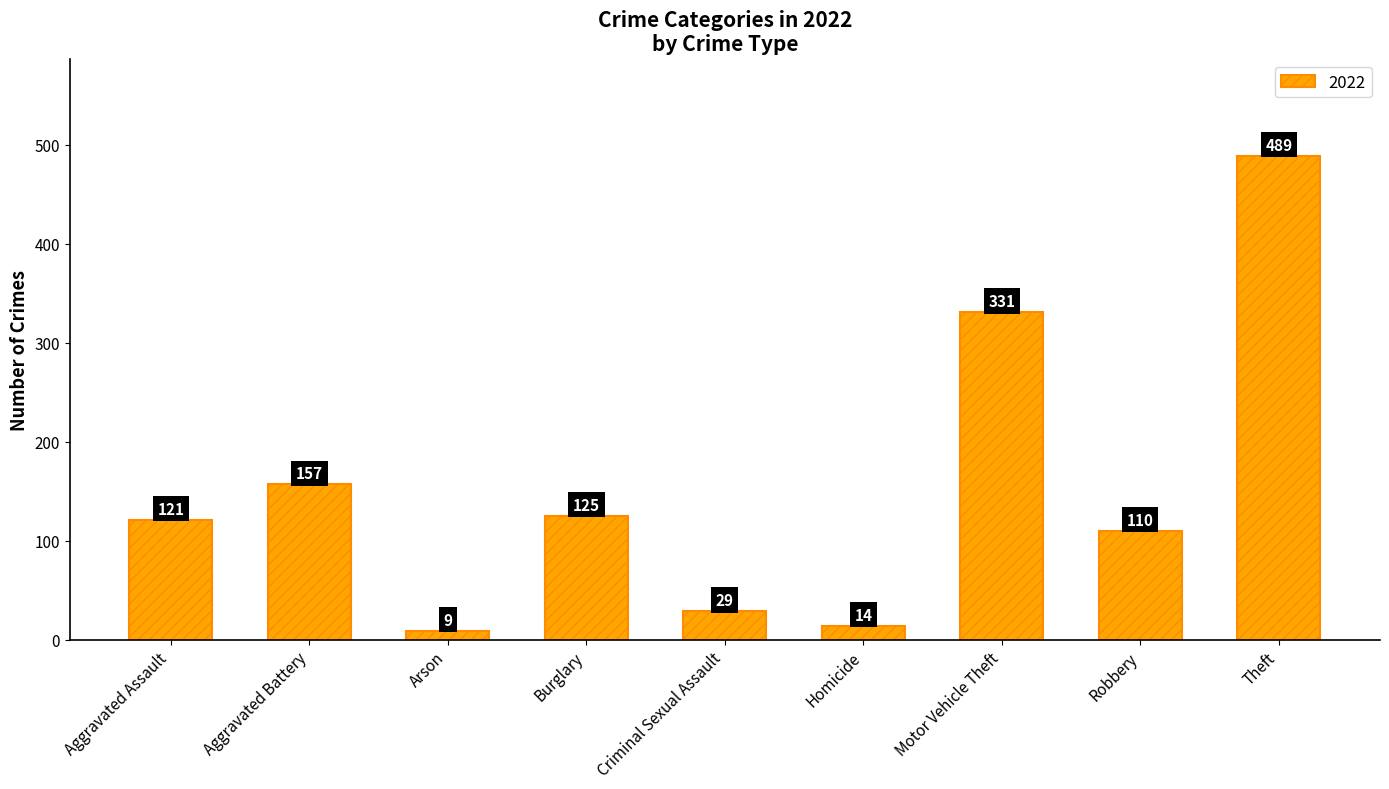

What position from the left is Aggravated Assault?

1